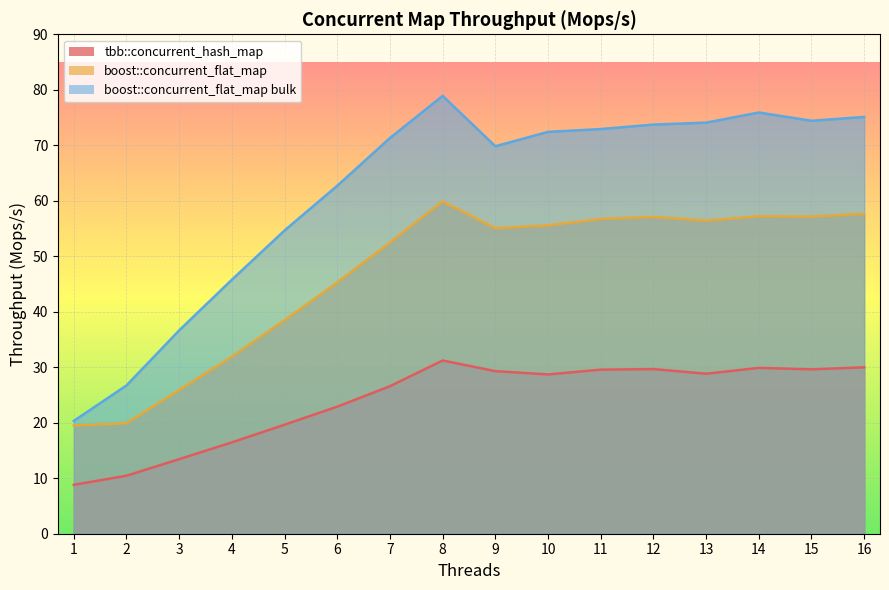

At which label does boost::concurrent_flat_map first exceed 55?

8